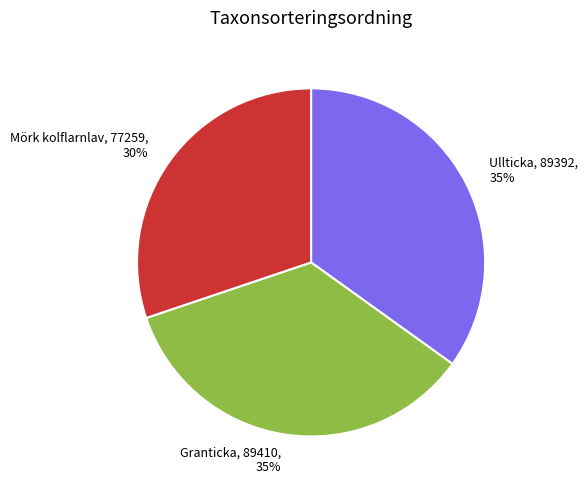

Is there any slice that represents more than half of the pie?

No